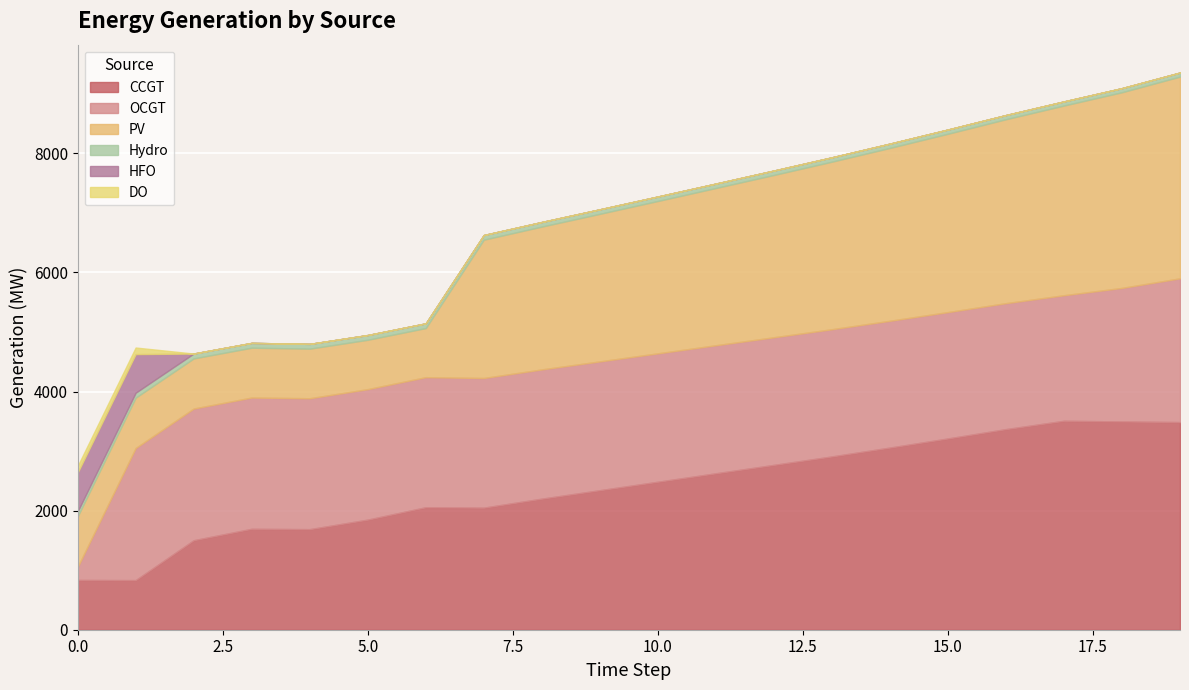

What is the greatest value displayed?

3509